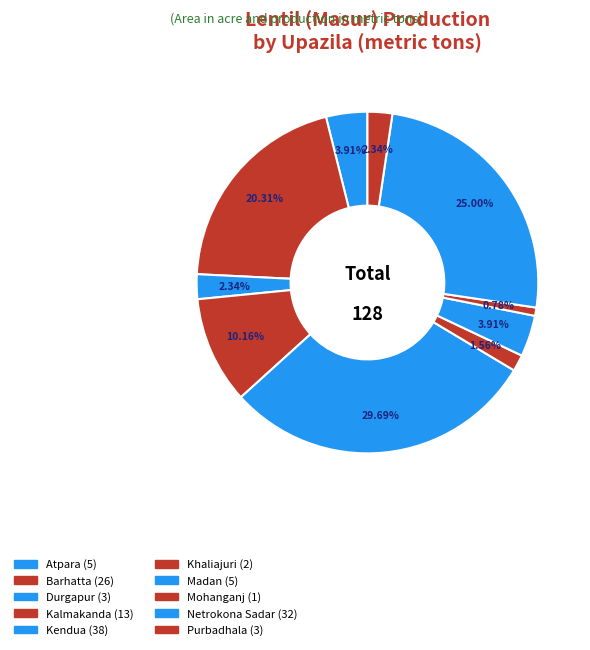

Is it true that Mohanganj is 10% of the pie?

False